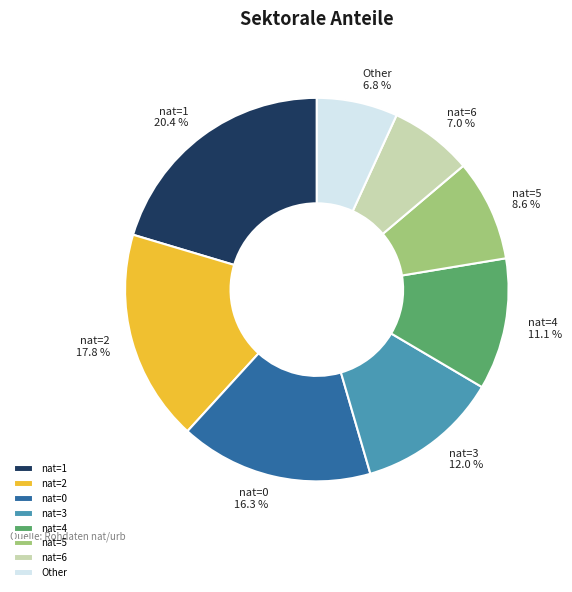

Is nat=5 the majority of the pie?

No